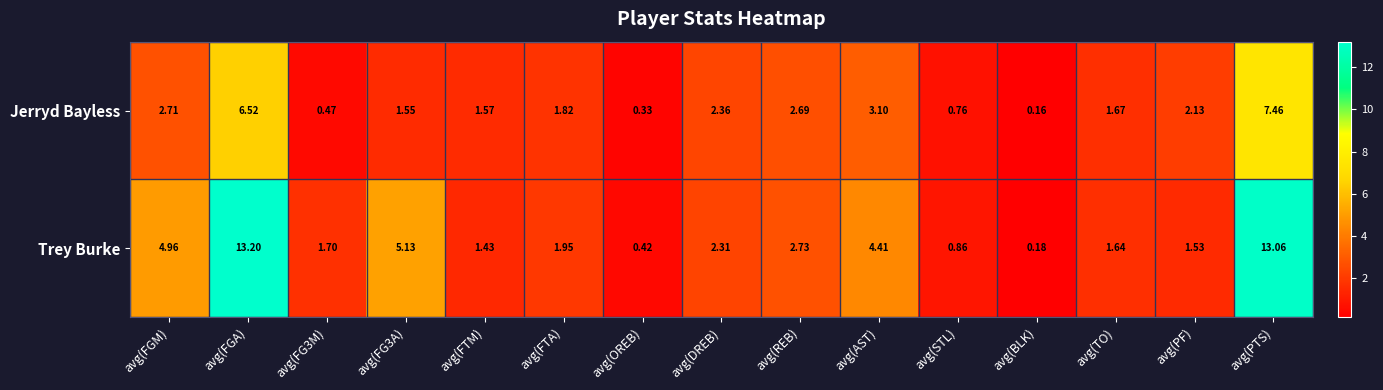

At which label does Trey Burke first exceed 1?

avg(FGM)